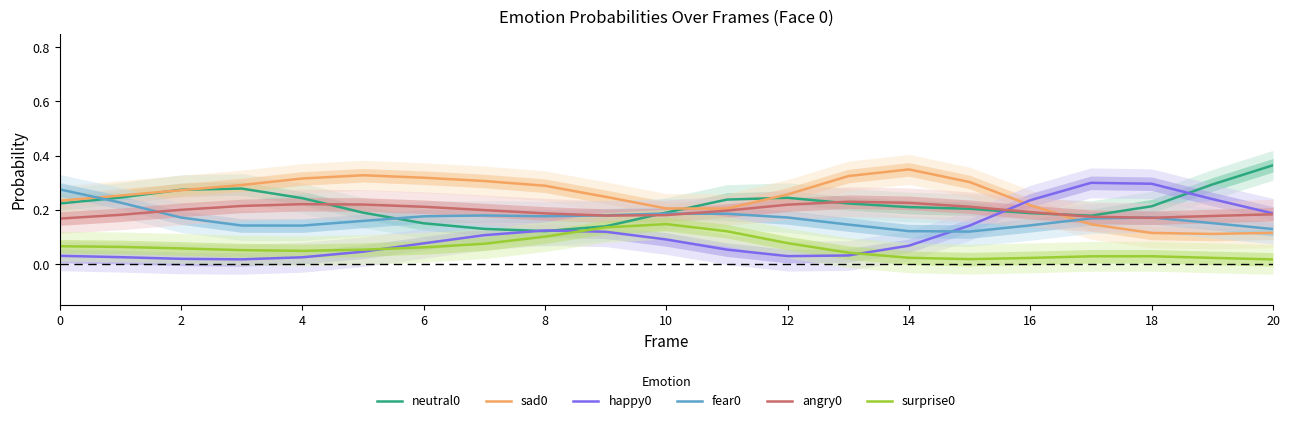

What is the difference between the maximum and minimum values in the surprise0 series?

0.1